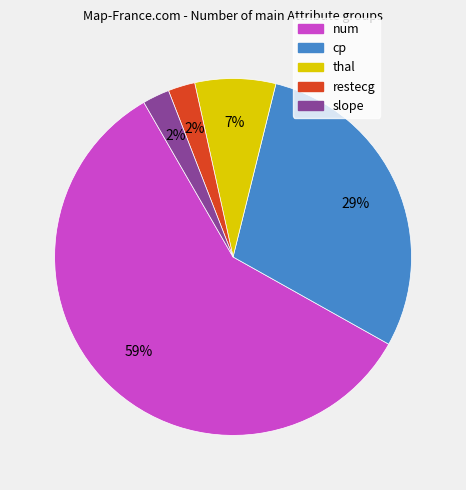

Does num account for over 50% of the chart?

Yes